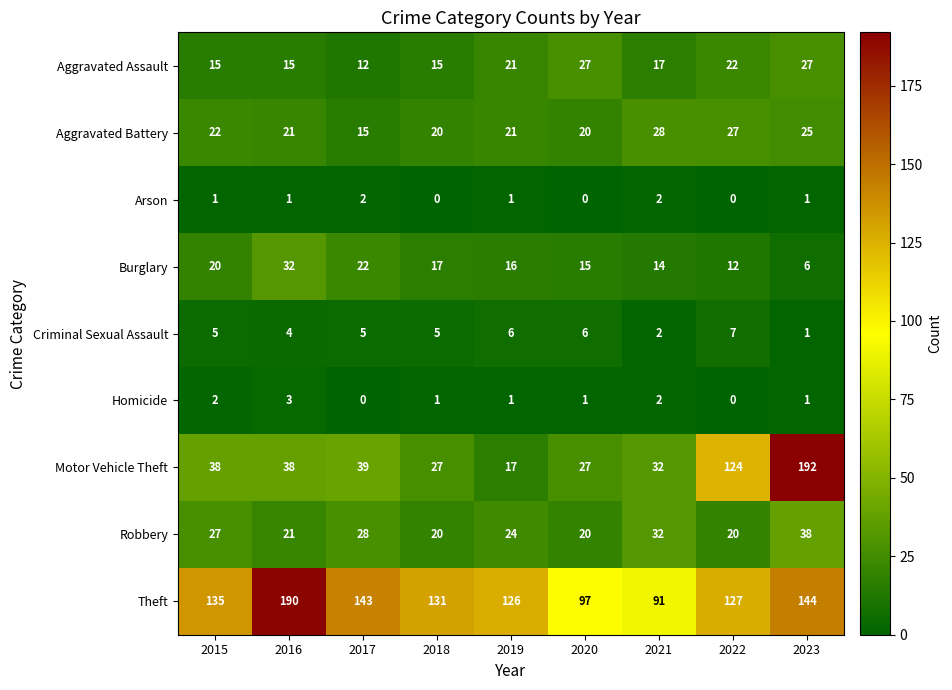

Count the number of categories in the chart.

9